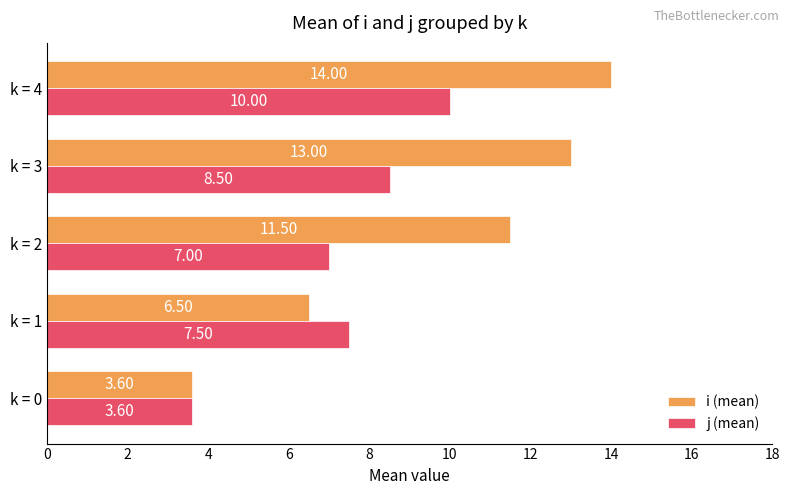

Which series has the largest range (max minus min)?

i (mean)